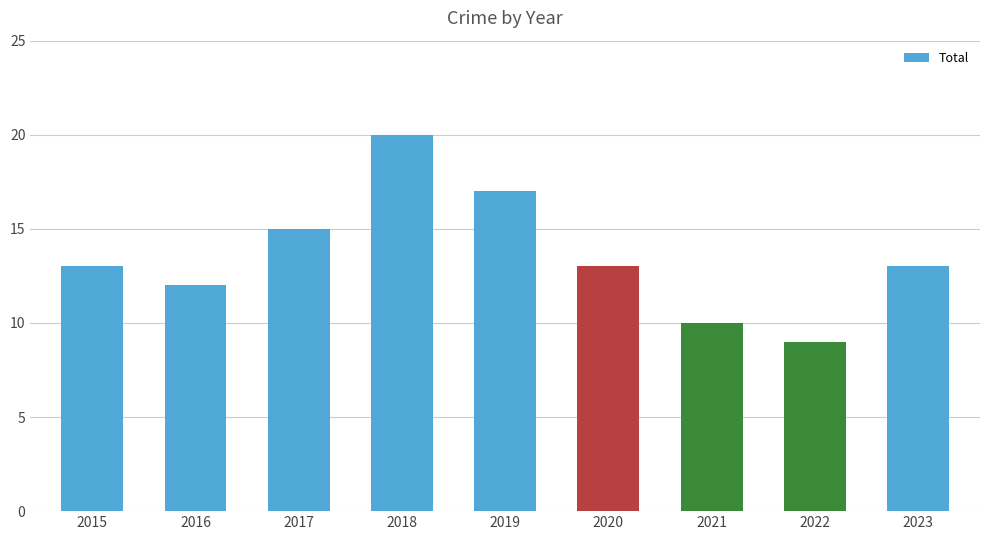

What value does the data have at 2017?

15